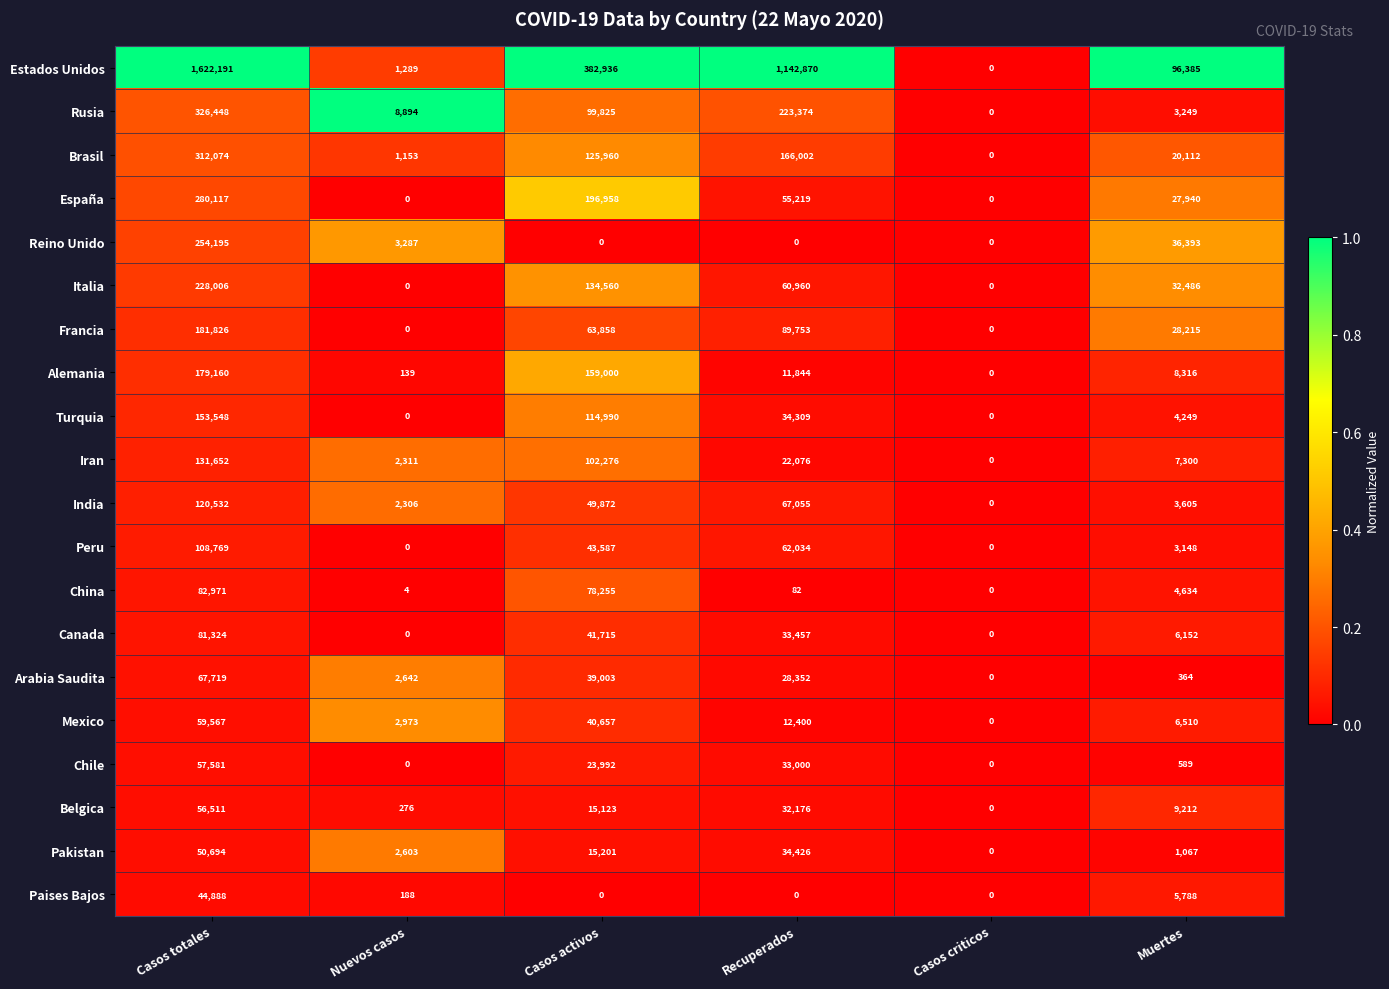

At which category is the sum across all series the highest?

Casos totales